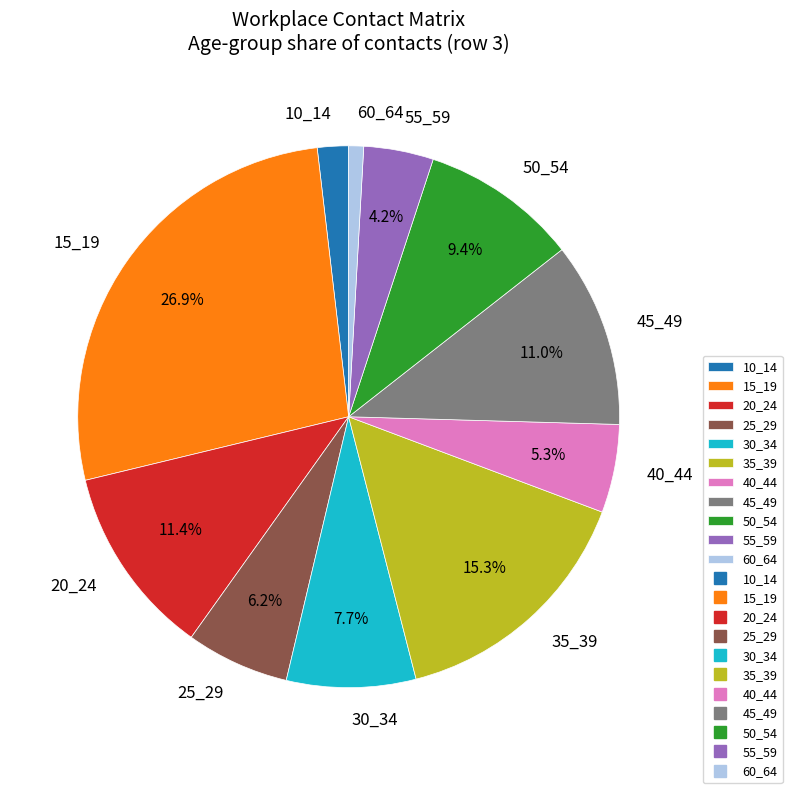

Between 20_24 and 35_39, which is larger?

35_39